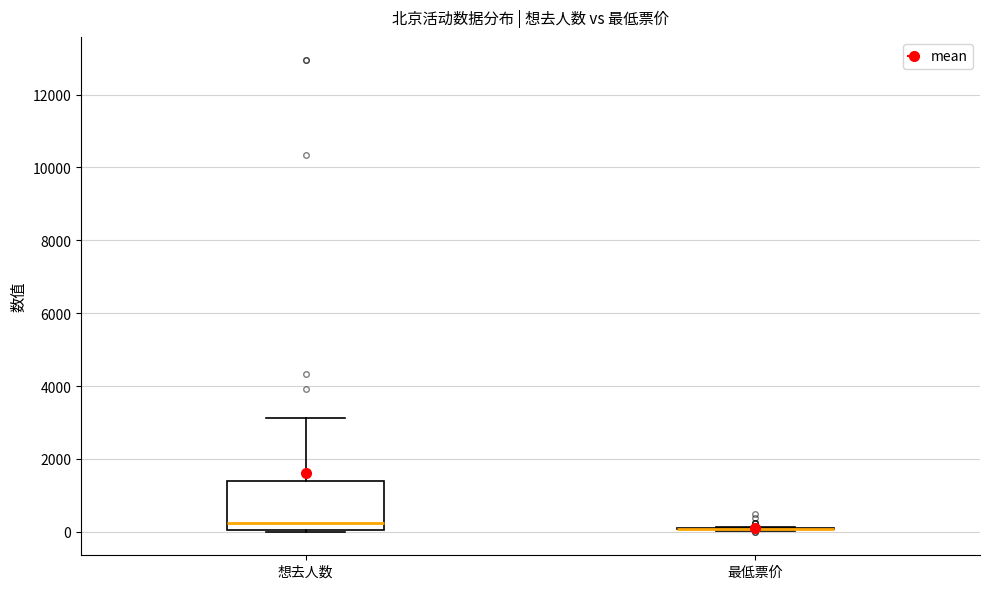

Reading left to right, transcribe this box plot: for each box, give where its median line is, the range the box spans, and where its two whiskers end, as read against the y-axis. The values are not printed on the chart, so give them approximately, as read against the axis.

想去人数: median 200, box 0 to 1400, whiskers 0 to 3200
最低票价: box collapsed to a line at 0, whiskers 0 to 200